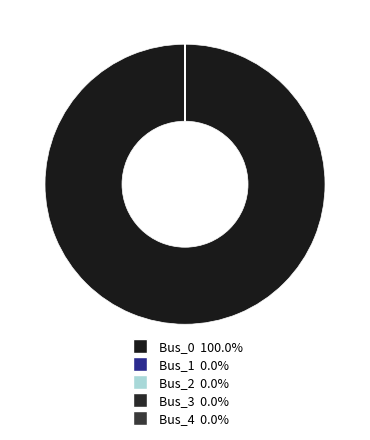

Count the number of slices in the pie.

5